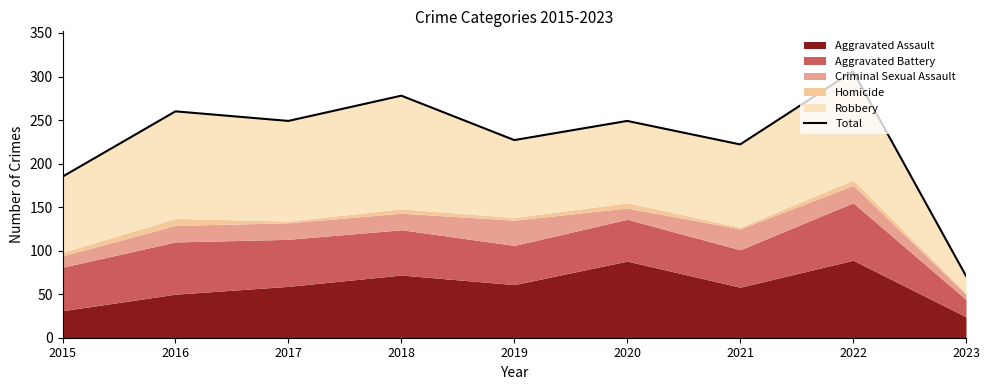

Where is the first local minimum?

2017